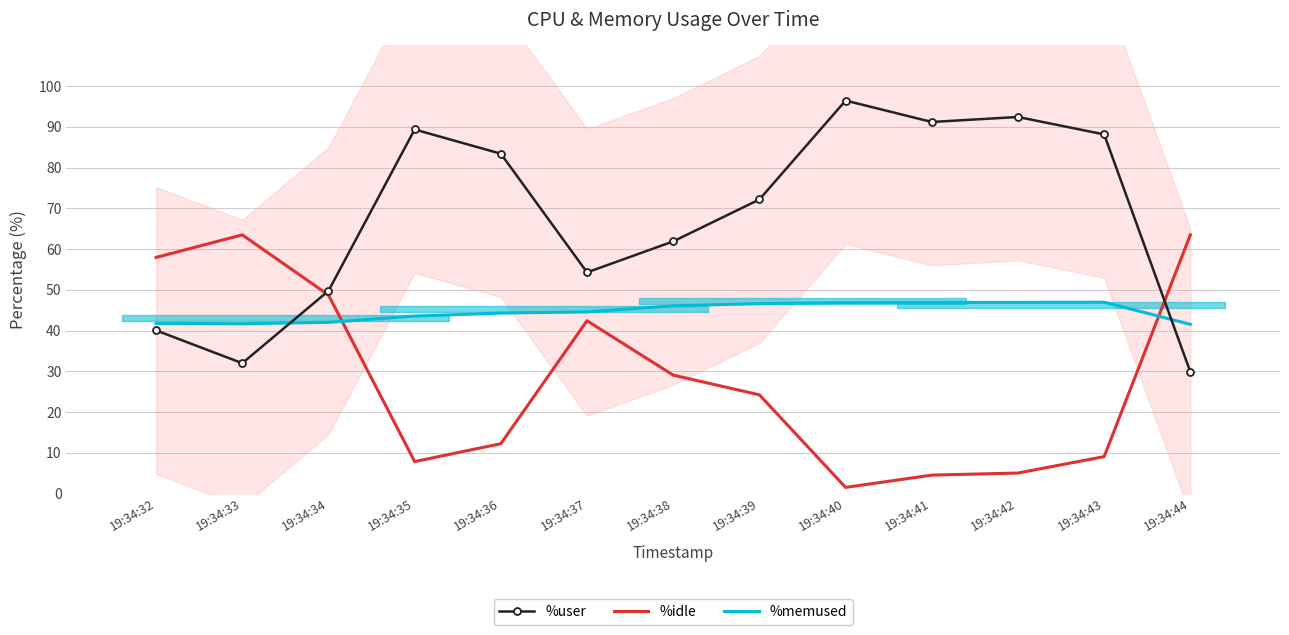

Rank the series at 19:34:43 from highest to lowest value.

%user, %memused, %idle